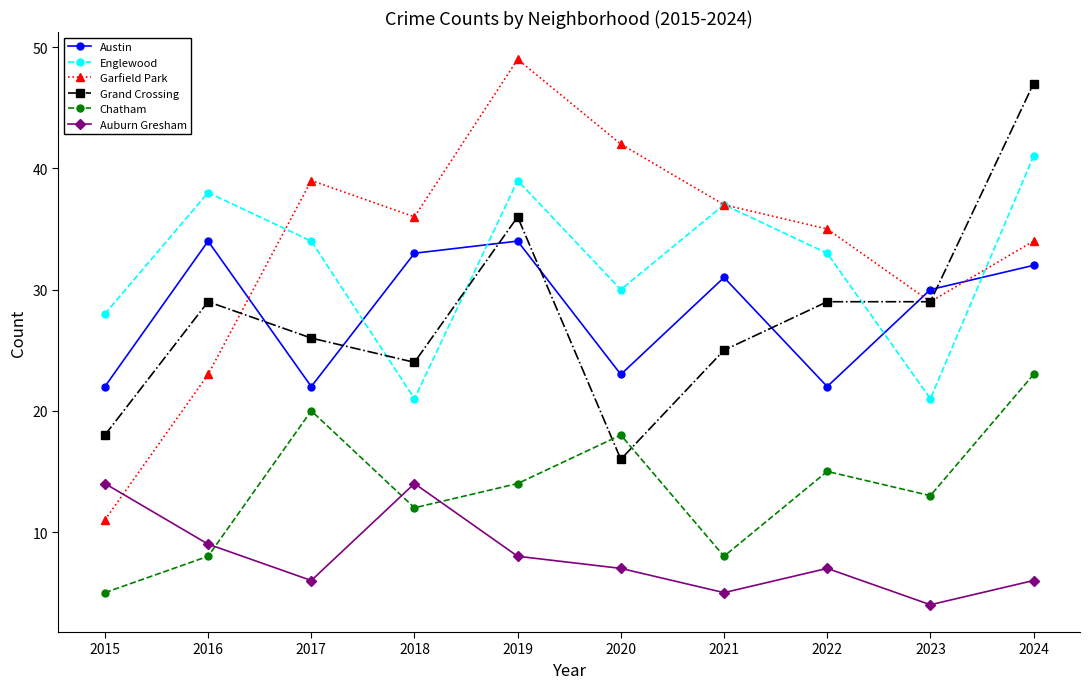

How many values in the Englewood series are below 34?

5